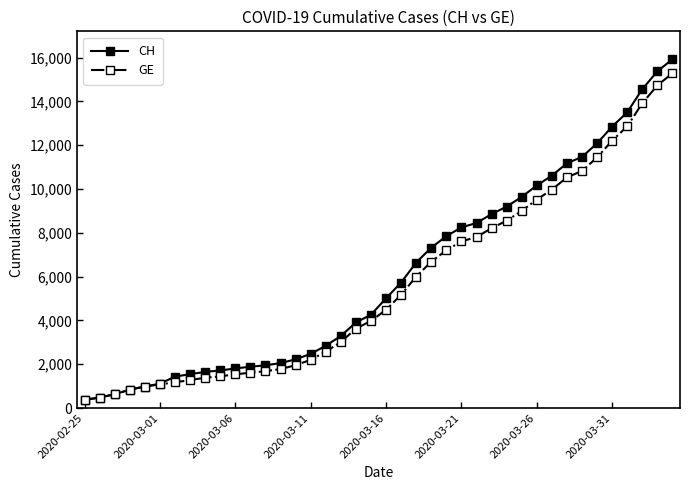

How many distinct data groups are displayed?

2